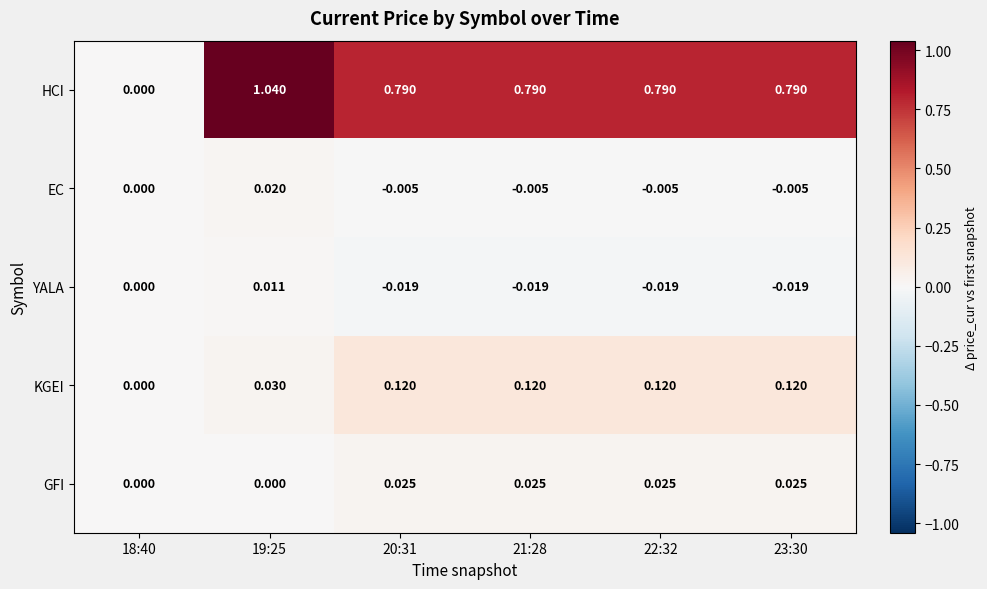

Which label corresponds to the largest value in the chart?

19:25